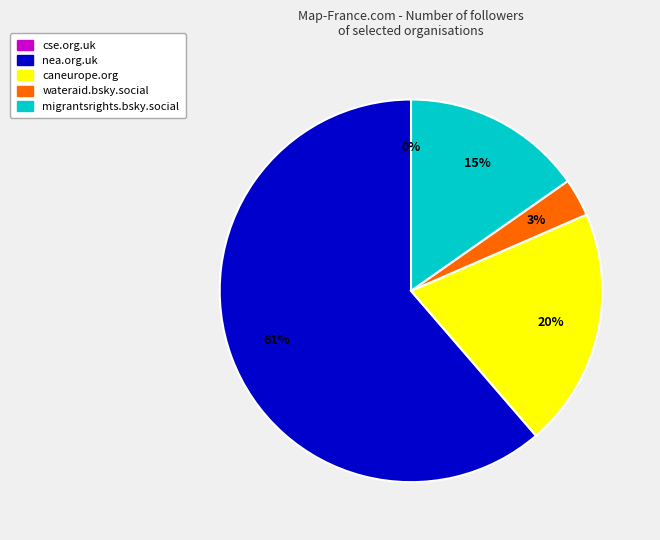

What is the largest slice in the pie chart?

nea.org.uk